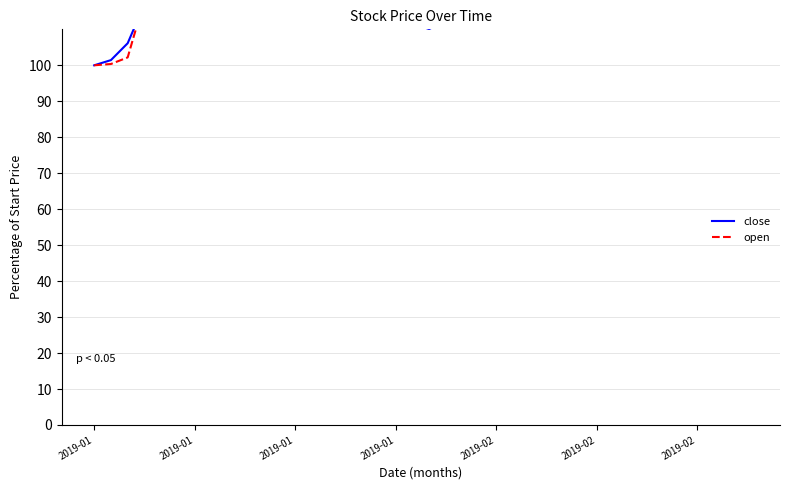

Does the chart have visible grid lines?

Yes